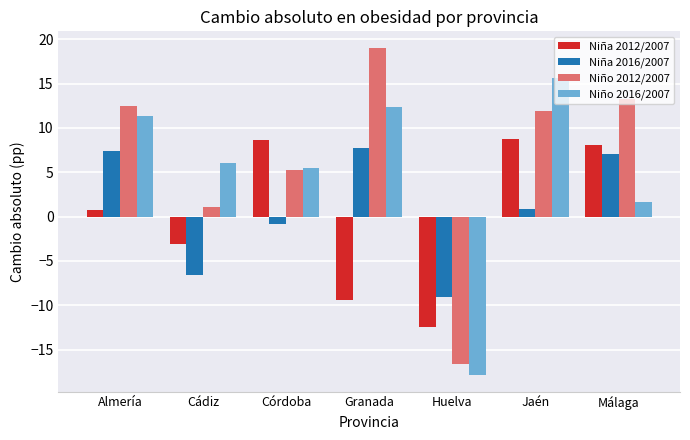

What is the highest value of the Niña 2016/2007 series?

7.7